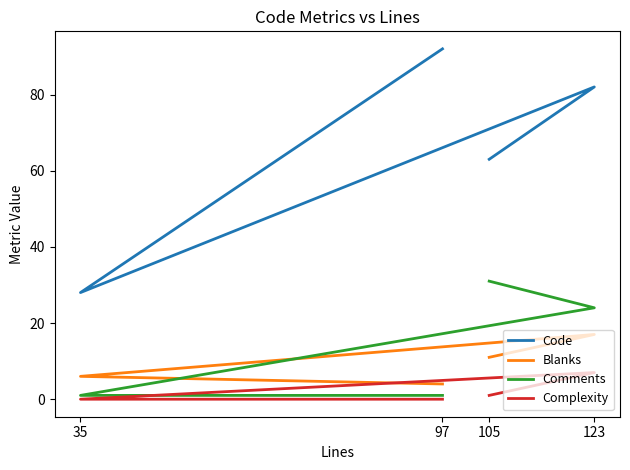

Which series has the largest range (max minus min)?

Code